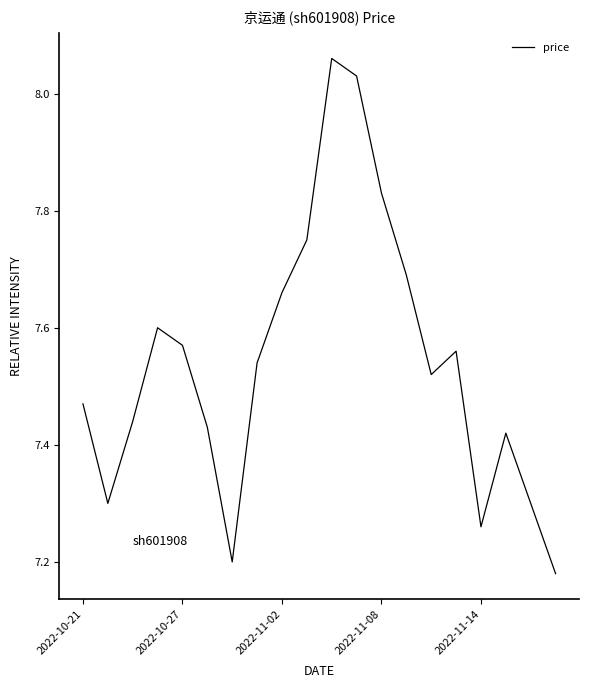

Reading left to right, what are all the values shown in this chart?

7.5	7.3	7.4	7.6	7.6	7.4	7.2	7.5	7.7	7.8	8.1	8.0	7.8	7.7	7.5	7.6	7.3	7.4	7.3	7.2